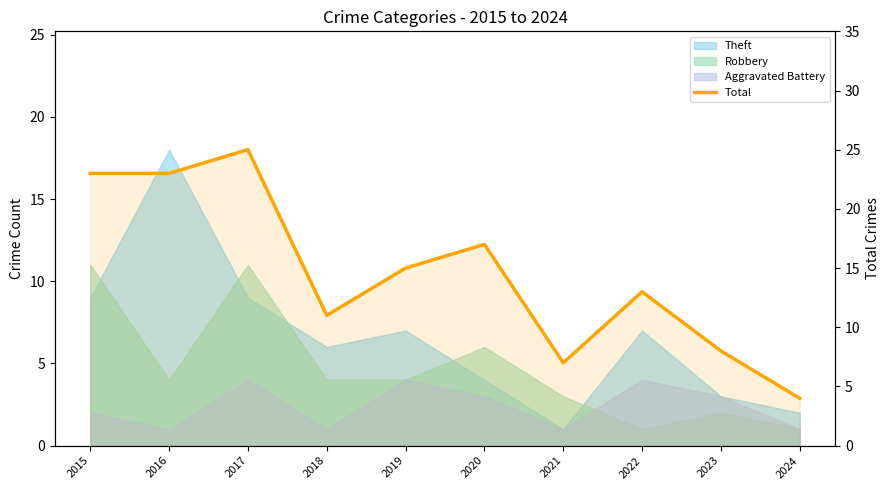

At which label does the data first exceed 15?

2015